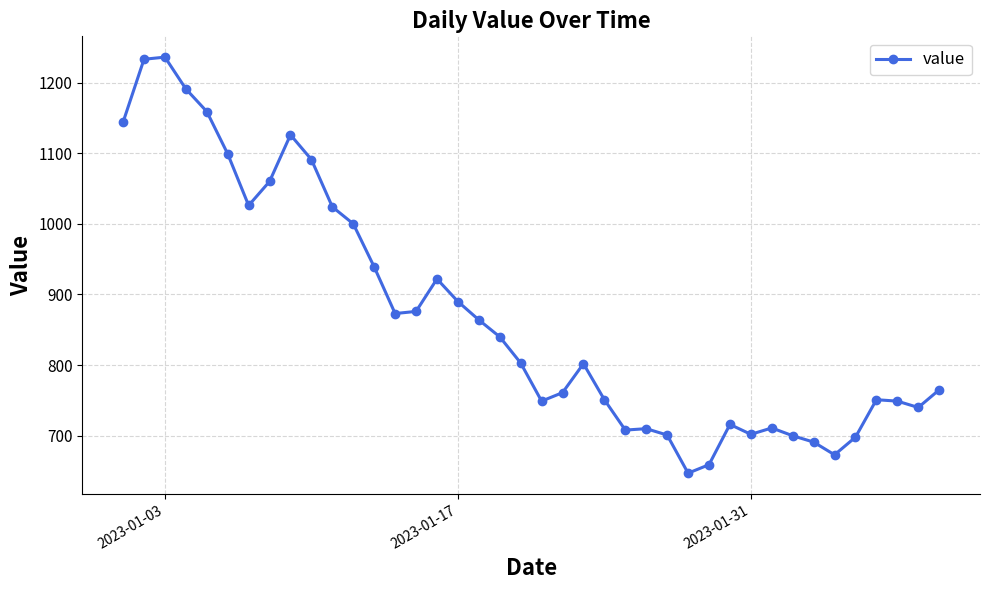

What is the maximum value shown in the chart?

1236